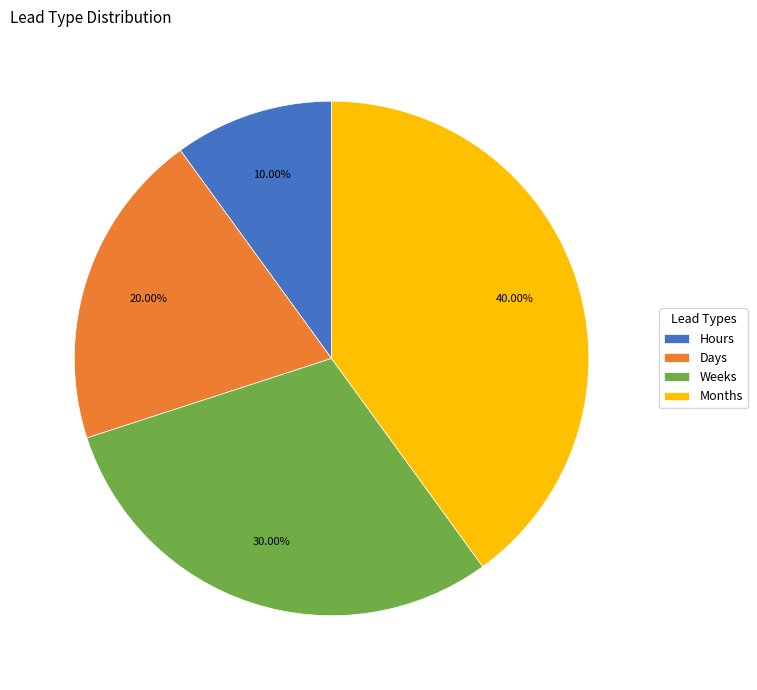

Is there any slice that represents more than half of the pie?

No